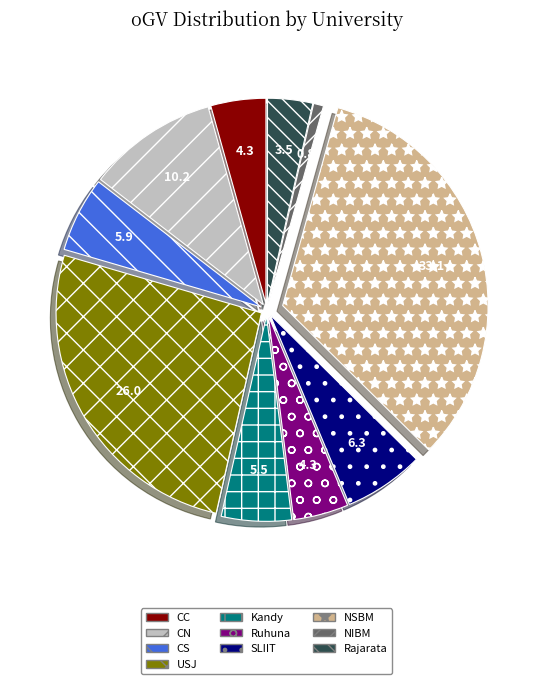

Which category has the biggest portion of the pie?

NSBM